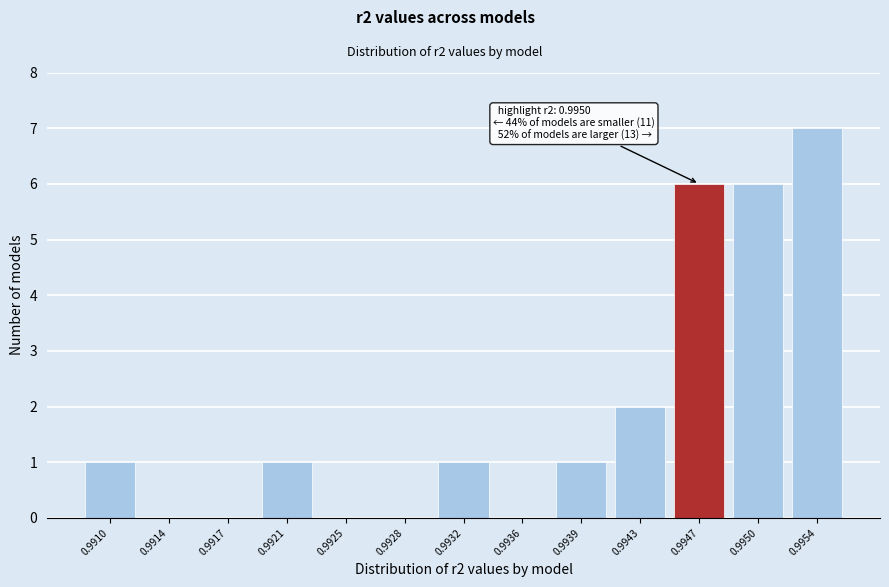

Reading right to left, what are all the values shown in this chart?

0.9954=7	0.9950=6	0.9947=6	0.9943=2	0.9939=1	0.9936=0	0.9932=1	0.9928=0	0.9925=0	0.9921=1	0.9917=0	0.9914=0	0.9910=1